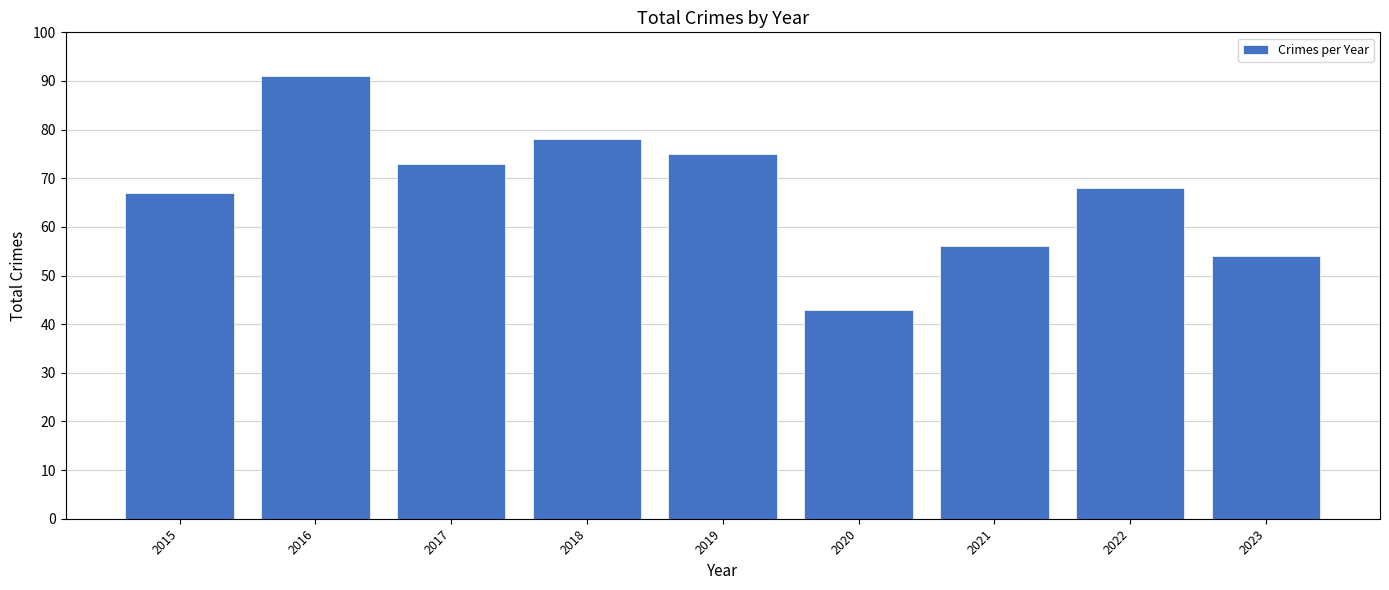

What is the difference between the values at 2016 and 2015?

24